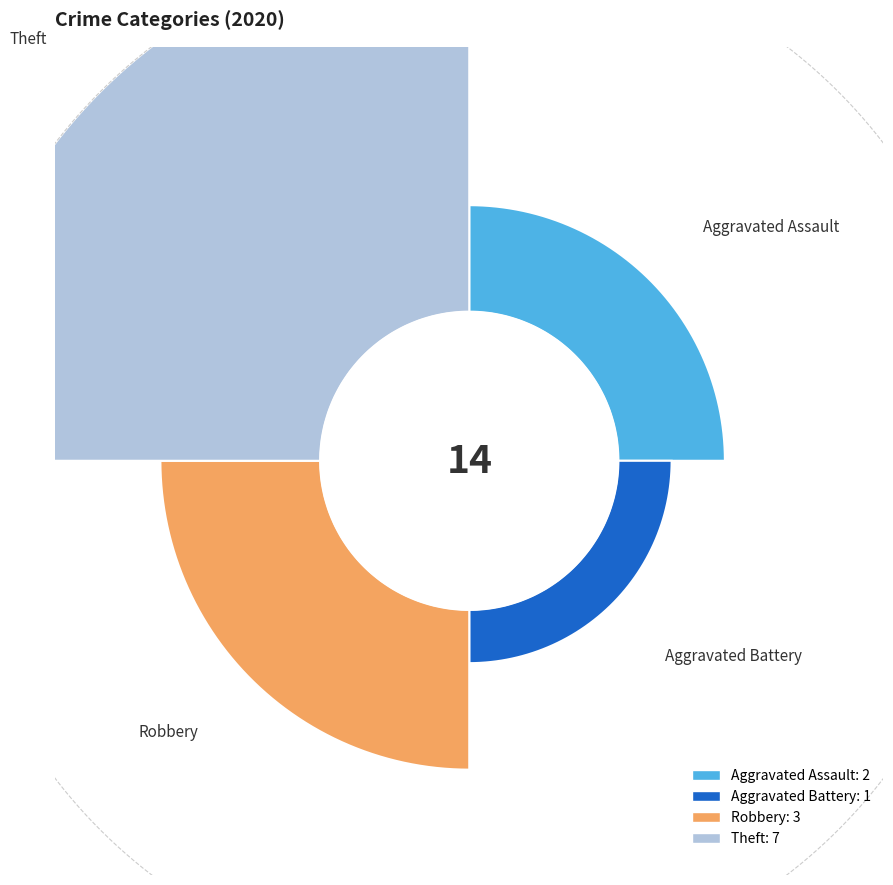

Which category accounts for the majority?

Theft